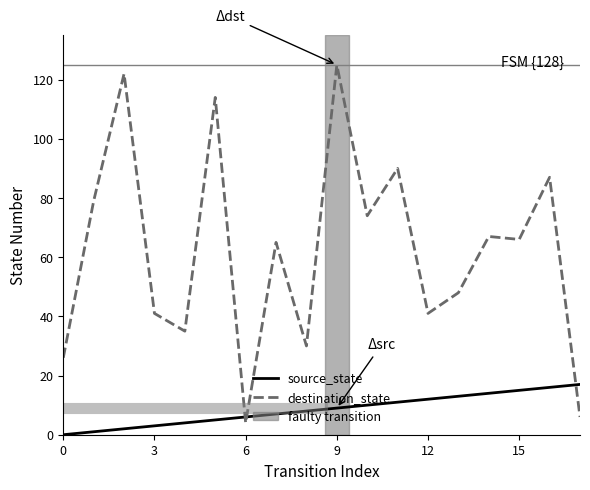

How many lines are shown in the chart?

2